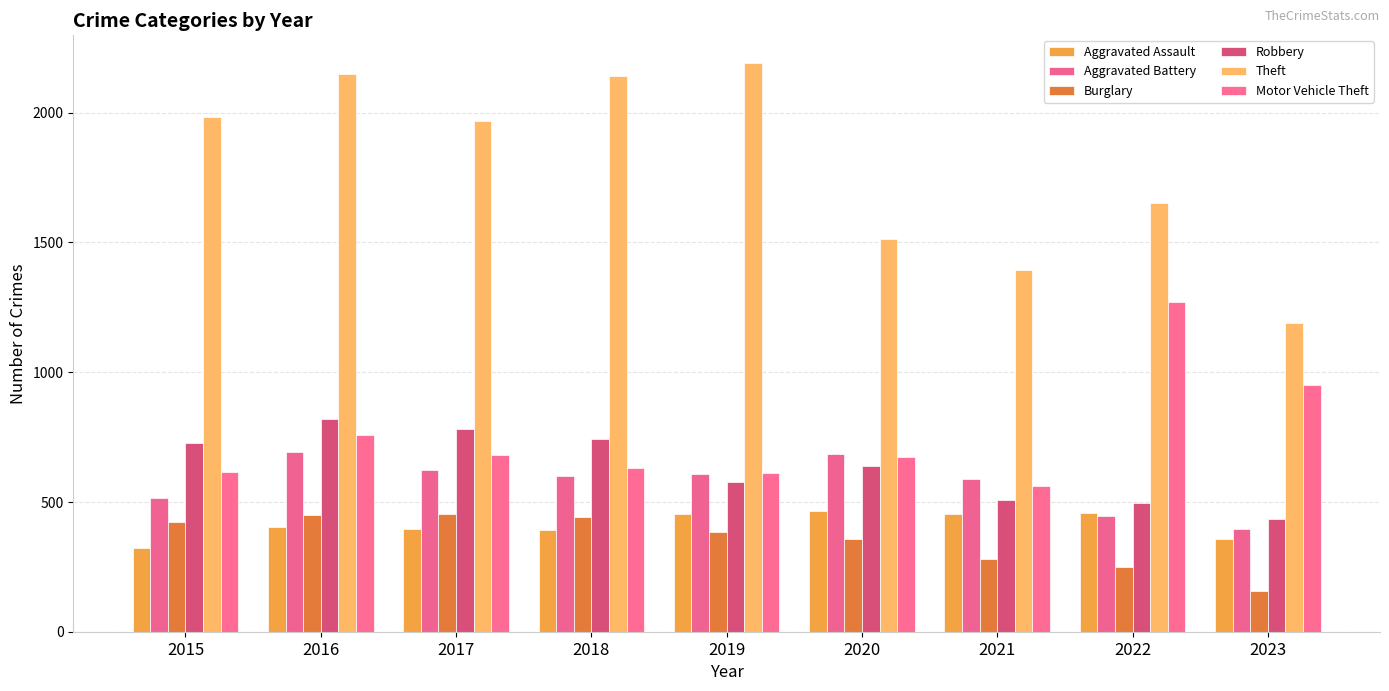

Which category has the lowest value across all series?

2023